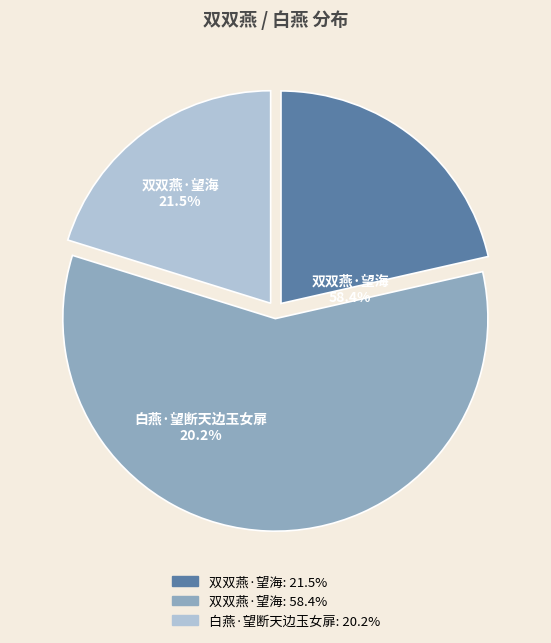

The 双双燕·望海 (826800) slice represents 58% of the pie. True or false?

True